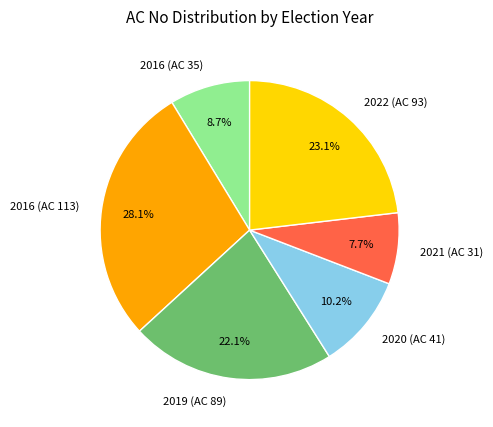

Does 2021 (AC 31) represent more than half of the total?

No